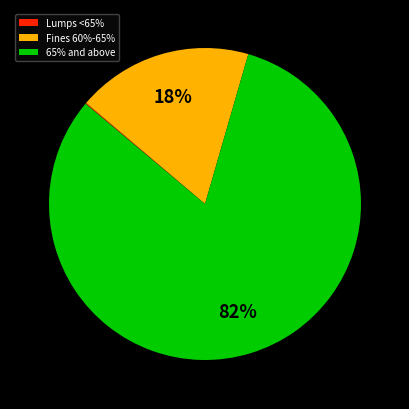

Combined, do Fines 60%-65% and 65% and above account for over 50%?

Yes